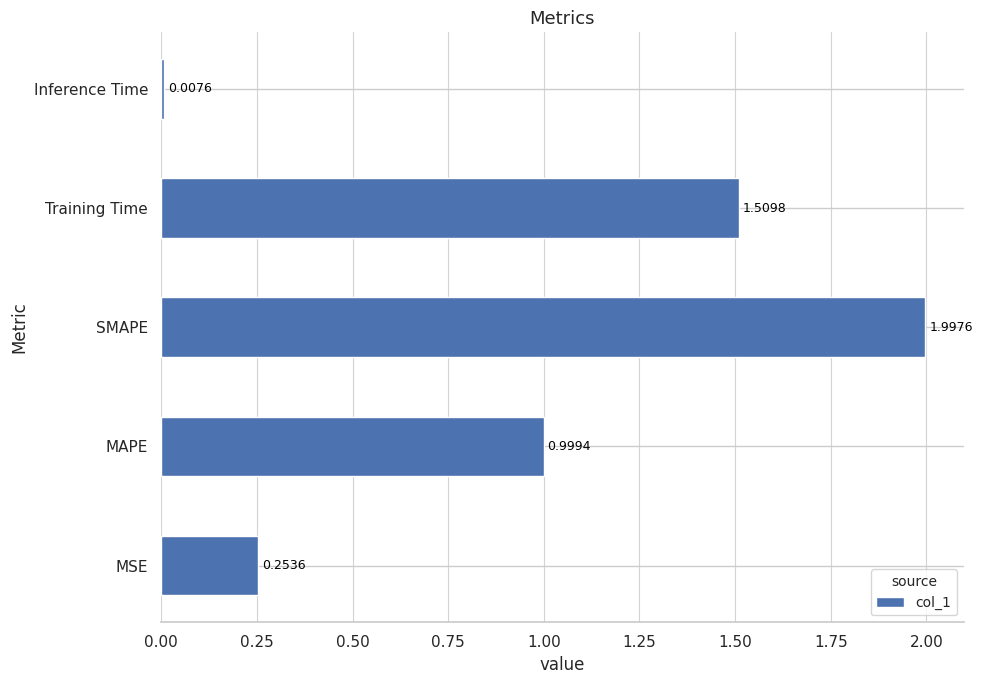

Where is the data nearest to the value 1?

MAPE